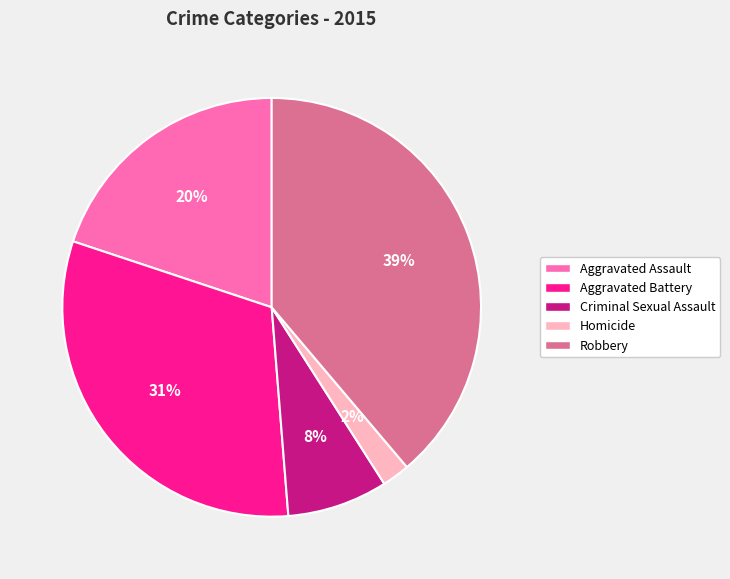

To the nearest percent, what portion does Criminal Sexual Assault represent?

8%